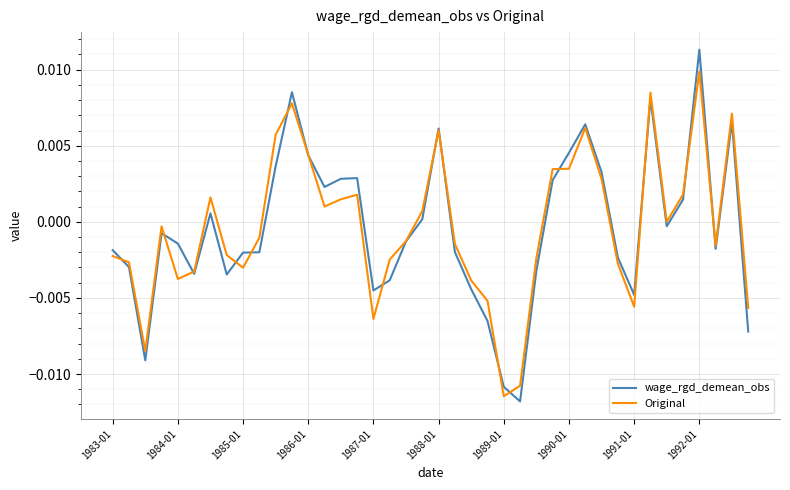

Which series has the largest range (max minus min)?

wage_rgd_demean_obs